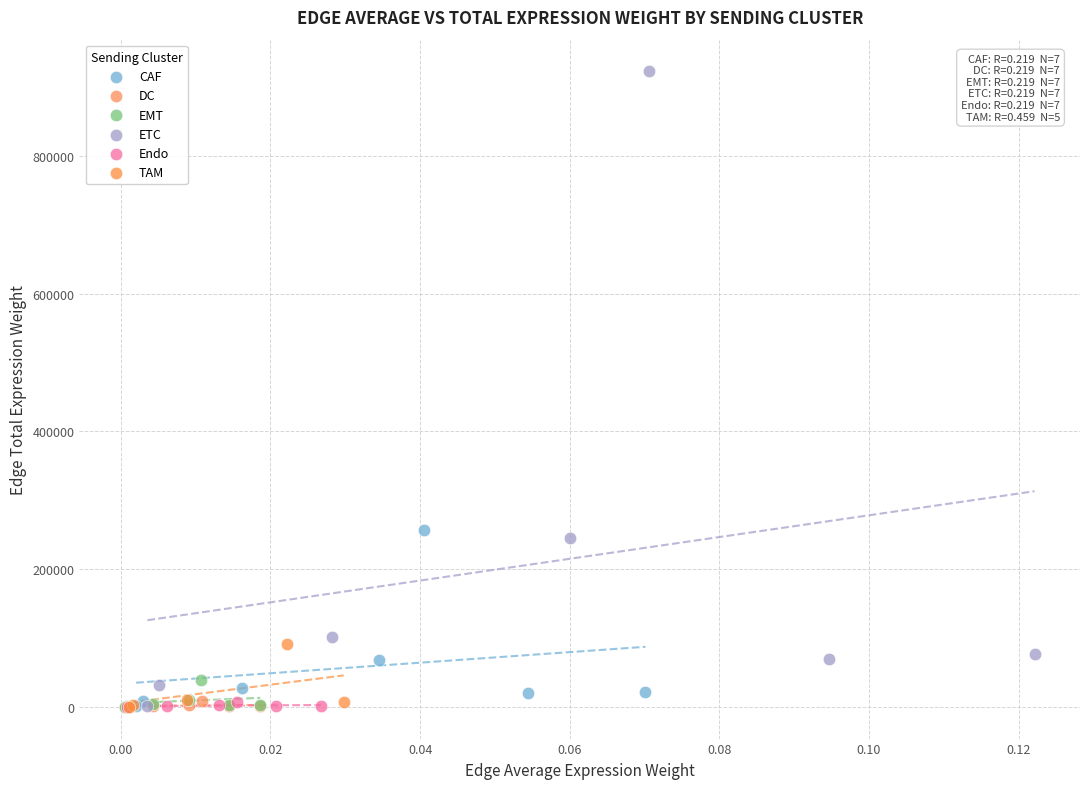

Which series has the widest spread of Y values?

ETC